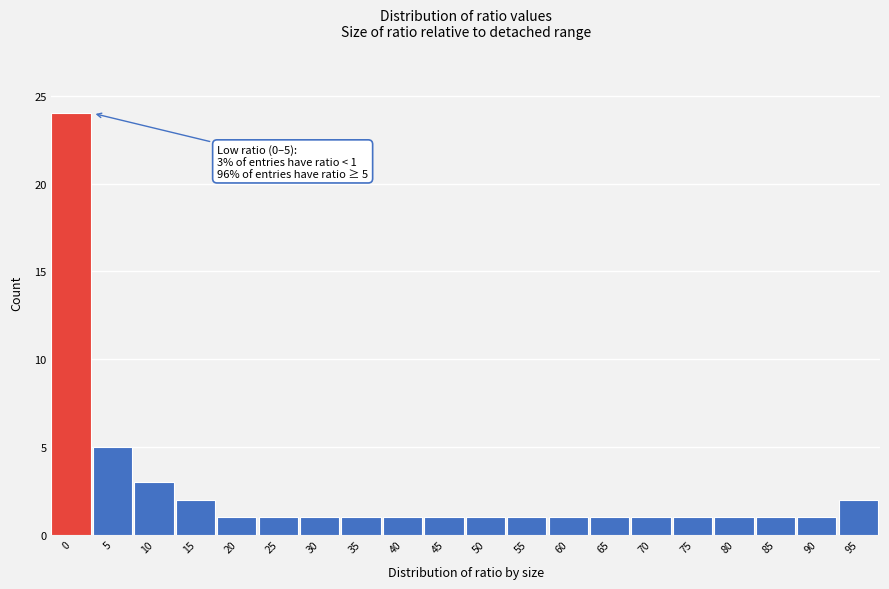

Reading left to right, what are all the values shown in this chart?

0=24	5=5	10=3	15=2	20=1	25=1	30=1	35=1	40=1	45=1	50=1	55=1	60=1	65=1	70=1	75=1	80=1	85=1	90=1	95=2